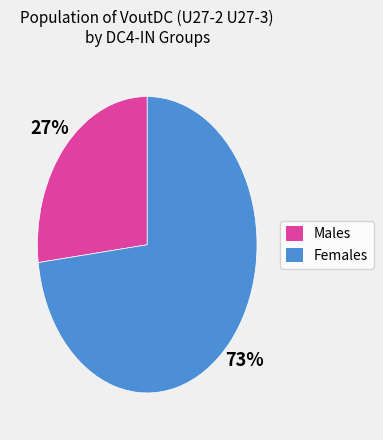

Is there a majority slice in this chart?

Yes